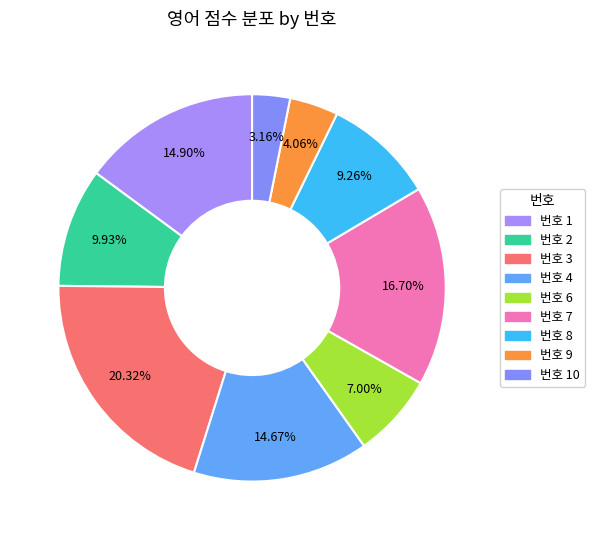

How many segments does this pie chart have?

9